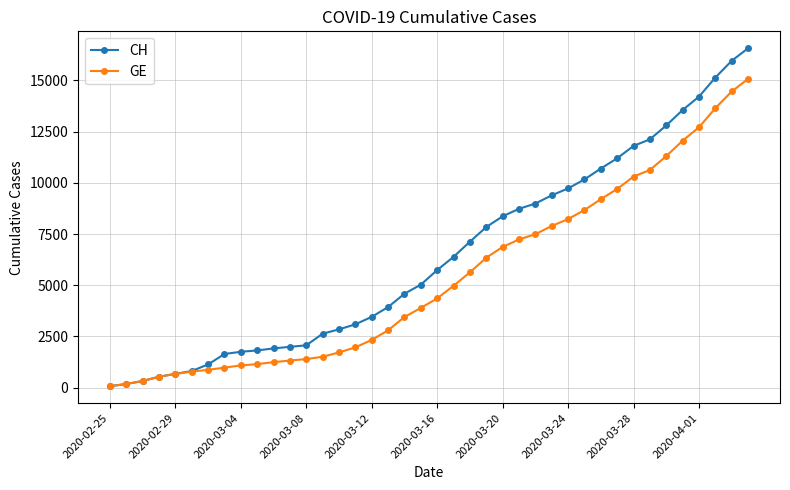

Which series has the widest spread of values?

CH